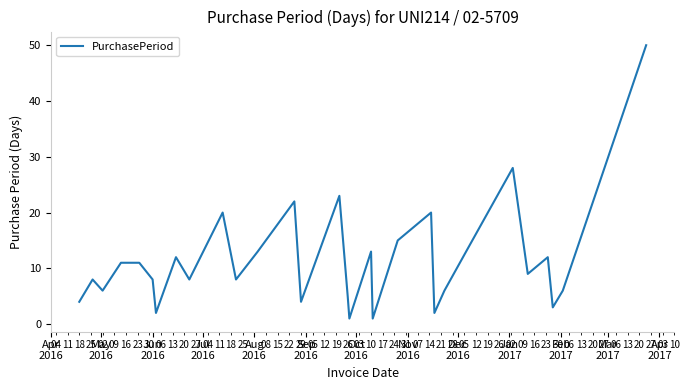

How many lines are shown in the chart?

1